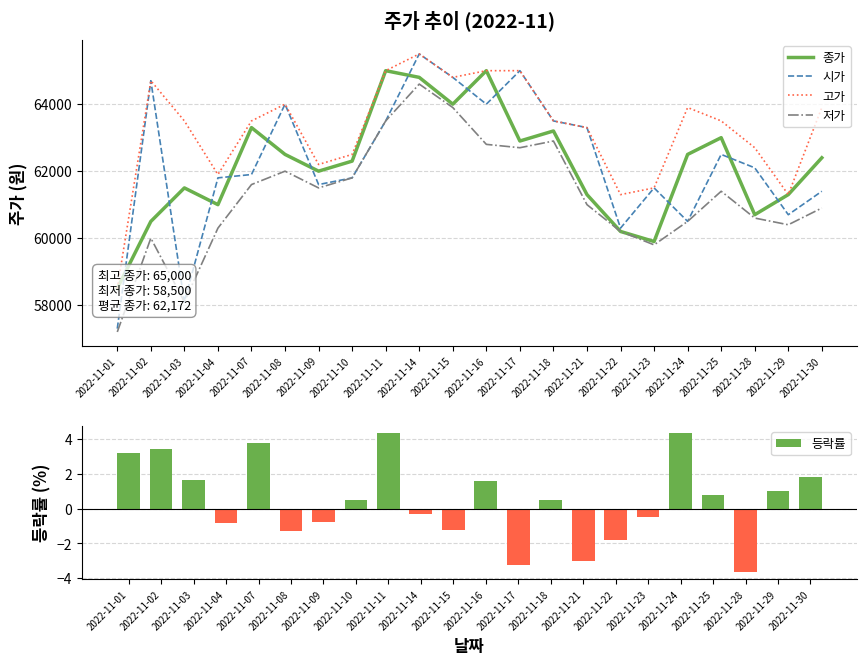

Which series has the largest total across all categories?

고가